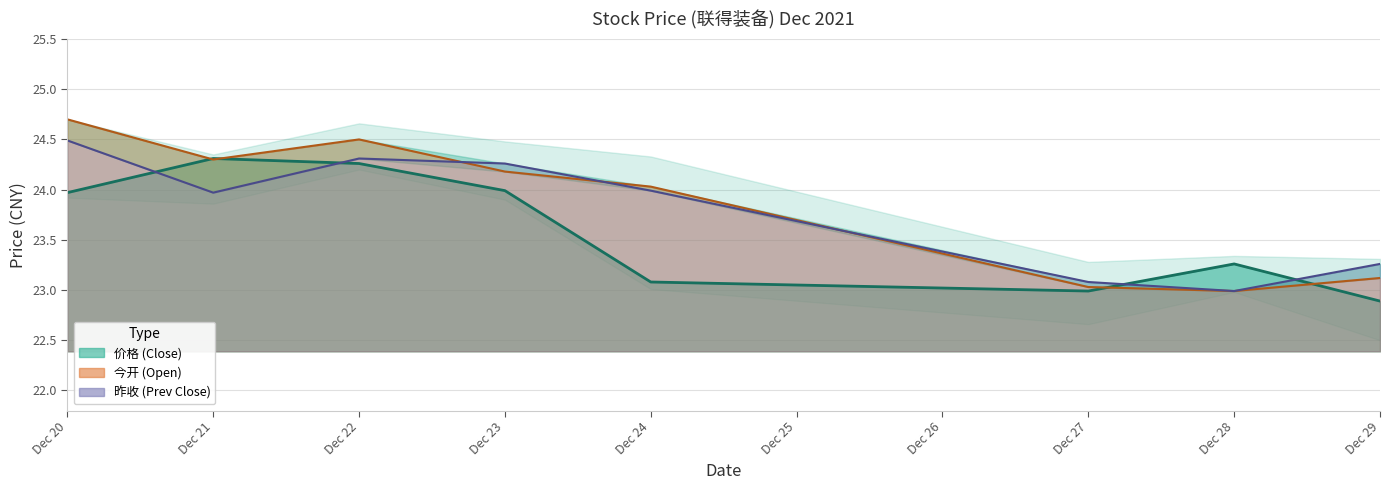

Where is 价格 nearest to the value 23?

Dec 27